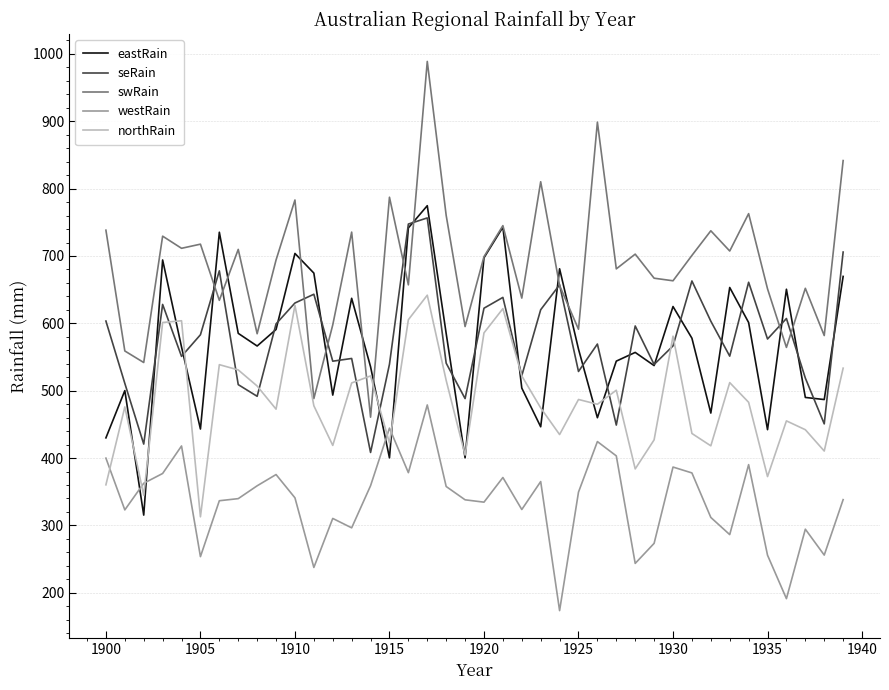

Which series has the largest total across all categories?

swRain